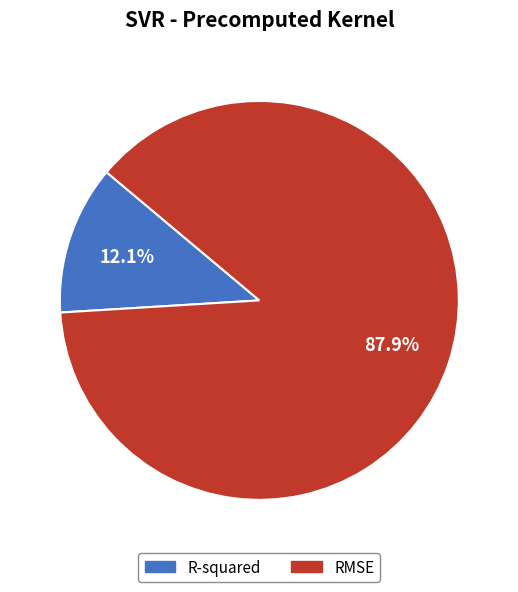

To the nearest percent, what is the difference between the RMSE and R-squared slice percentages?

76%